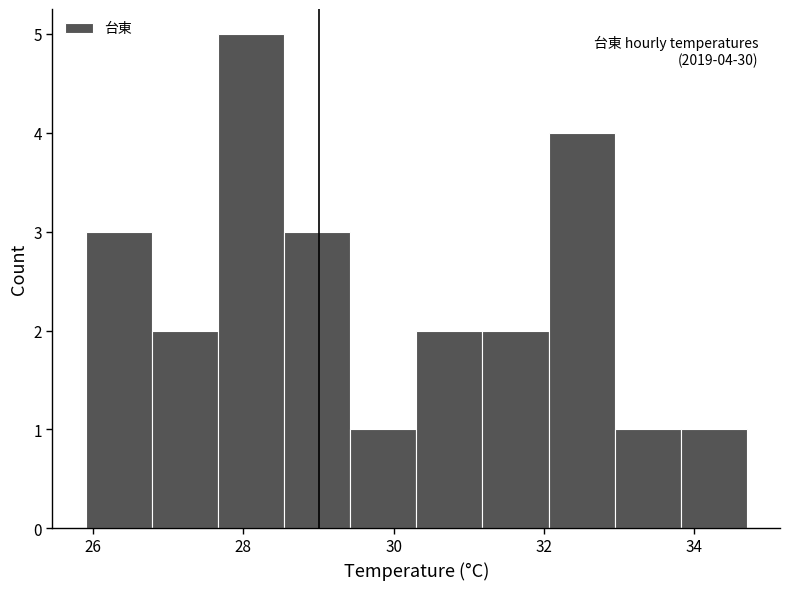

Over which range of the x-axis is the bar tallest?

27.66 to 28.54